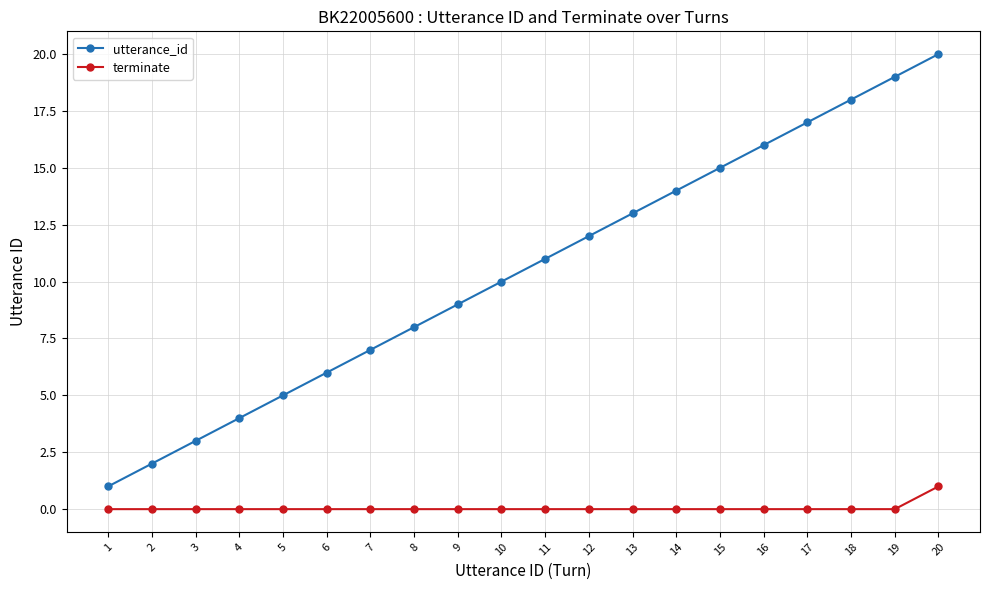

At which category does the chart reach its peak across all series?

20